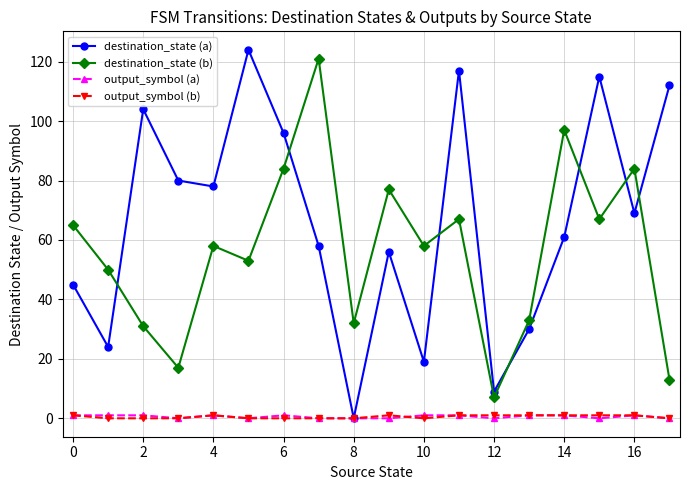

True or false: destination_state (a) and destination_state (b) cross at least once.

True